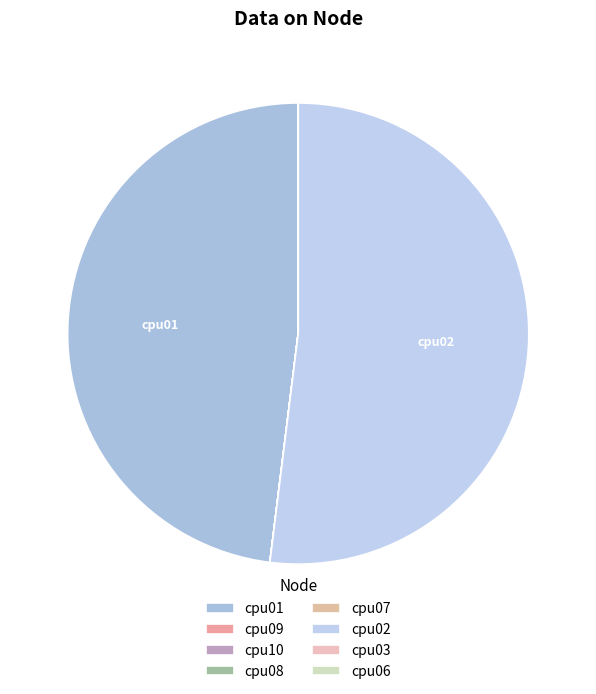

Which slice represents more than half of the pie?

cpu02